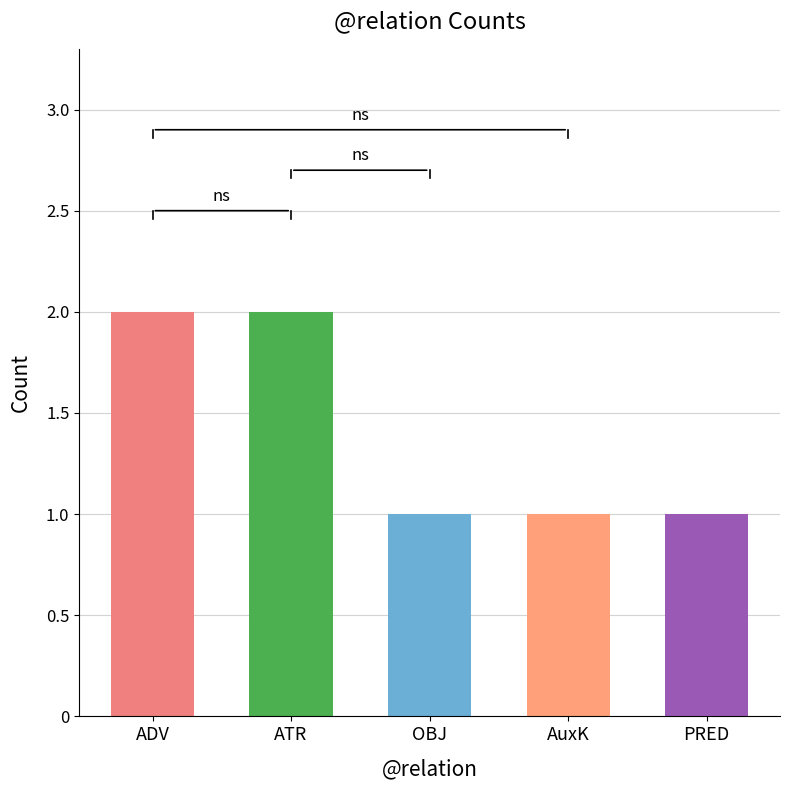

What is the label of the 5th bar from the left?

PRED